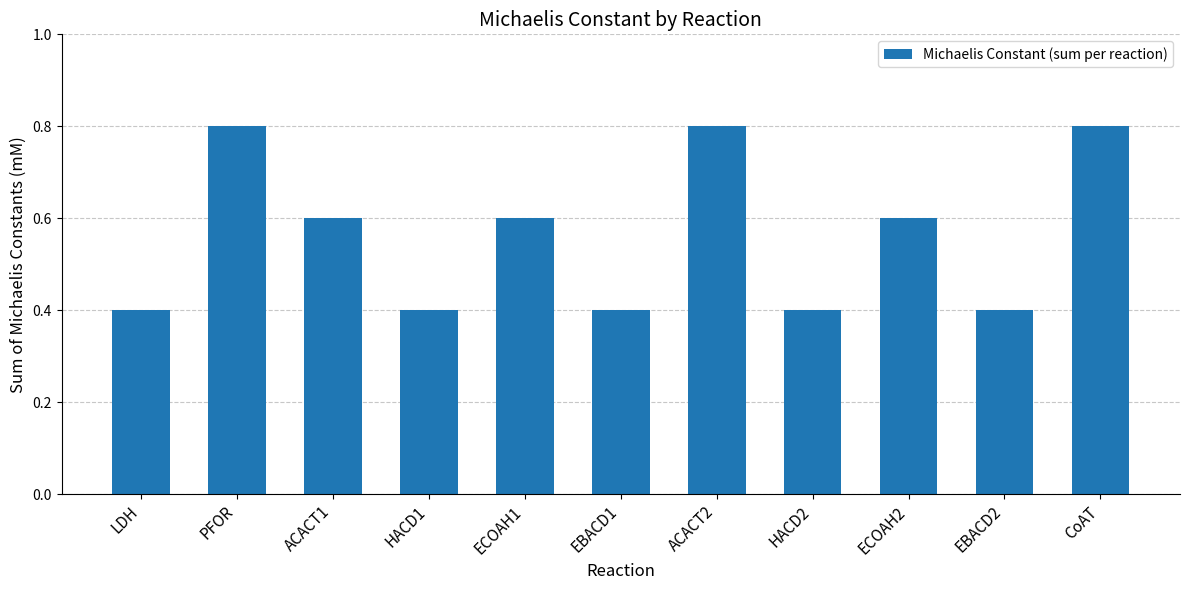

What is the label of the 3rd bar from the right?

ECOAH2